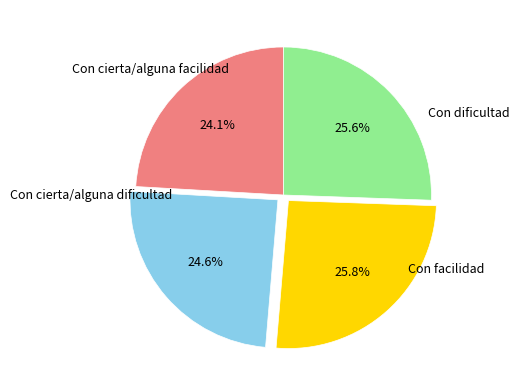

To the nearest percent, what portion does Con dificultad represent?

24%